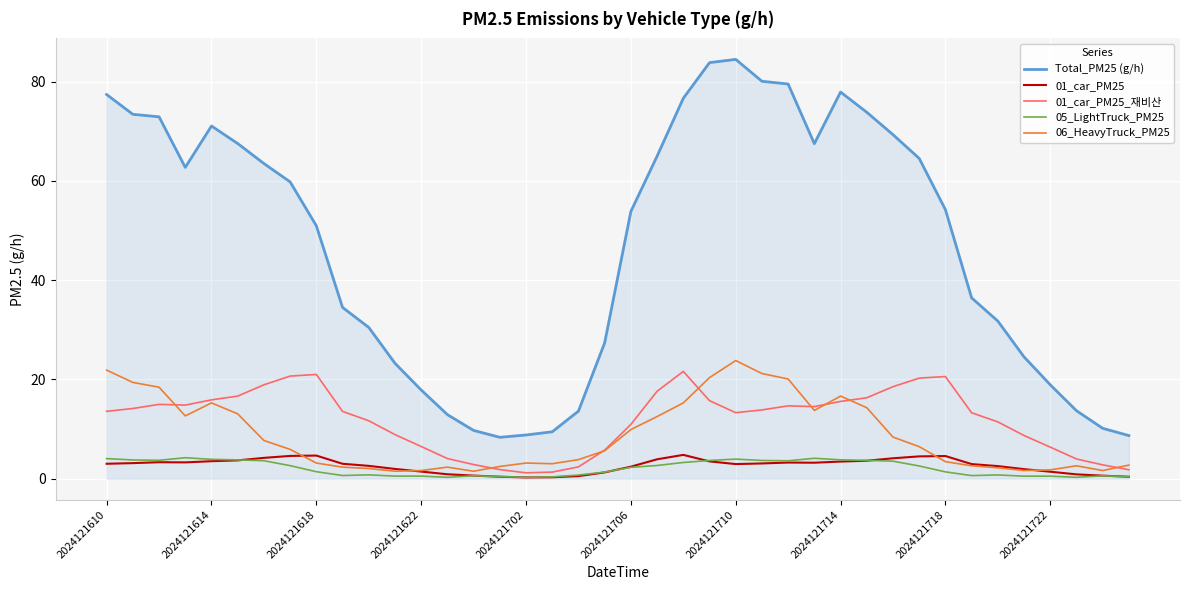

Which series has the largest total across all categories?

Total_PM25 (g/h)